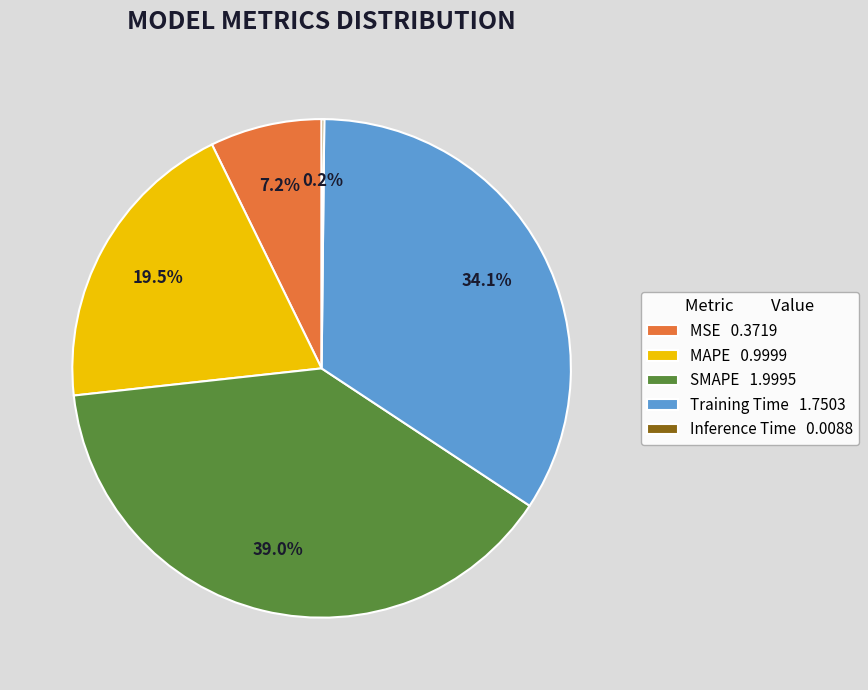

Does any single category account for the majority?

No